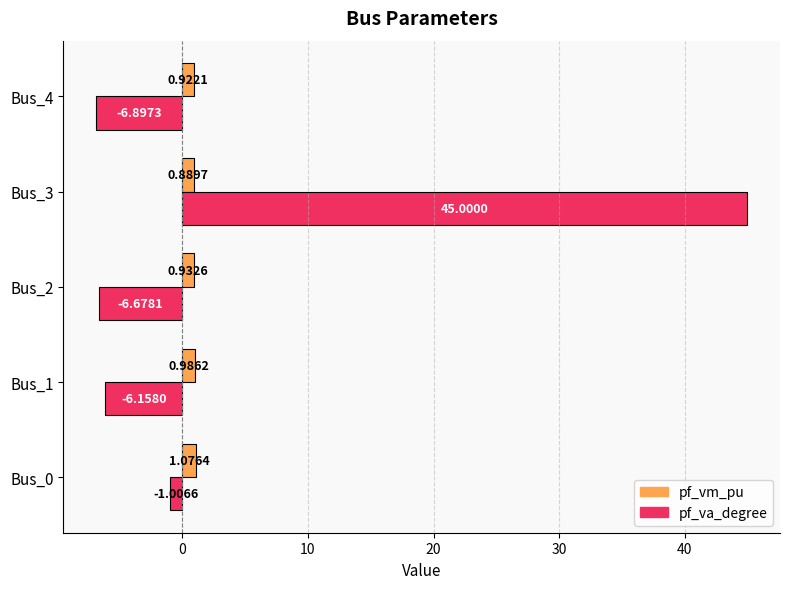

At Bus_3, list the series in order from smallest to largest.

pf_vm_pu, pf_va_degree